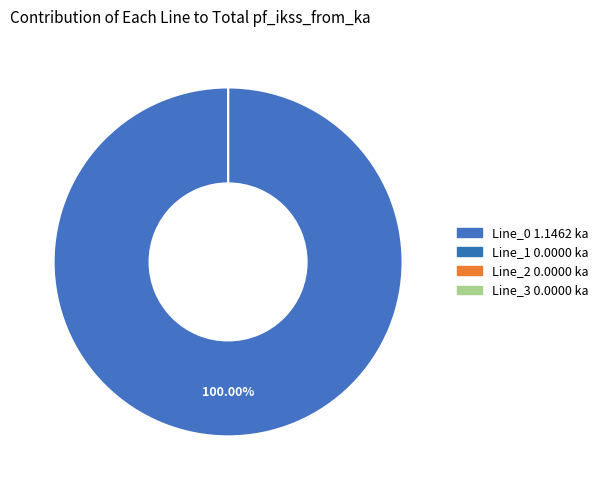

To the nearest percent, what is the difference between the largest and smallest slice percentages?

100%